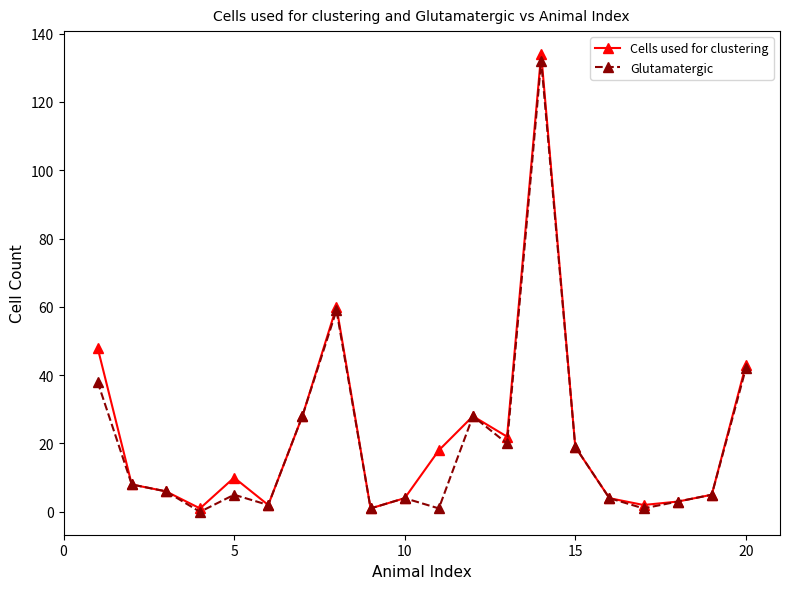

What are all the series names shown in the legend?

Cells used for clustering, Glutamatergic